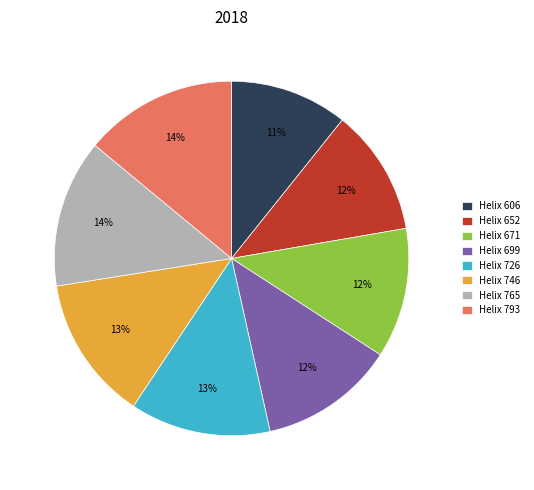

The Helix 793 slice represents 14% of the pie. True or false?

True